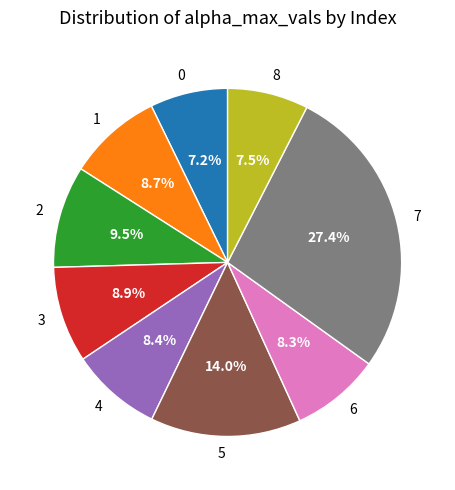

Which category has the biggest portion of the pie?

7